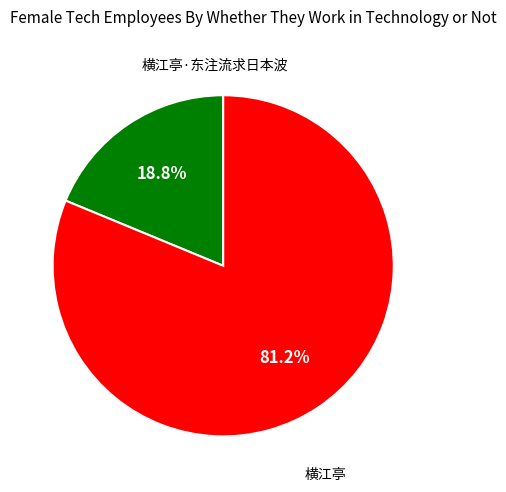

Is 横江亭·东注流求日本波 the majority of the pie?

No